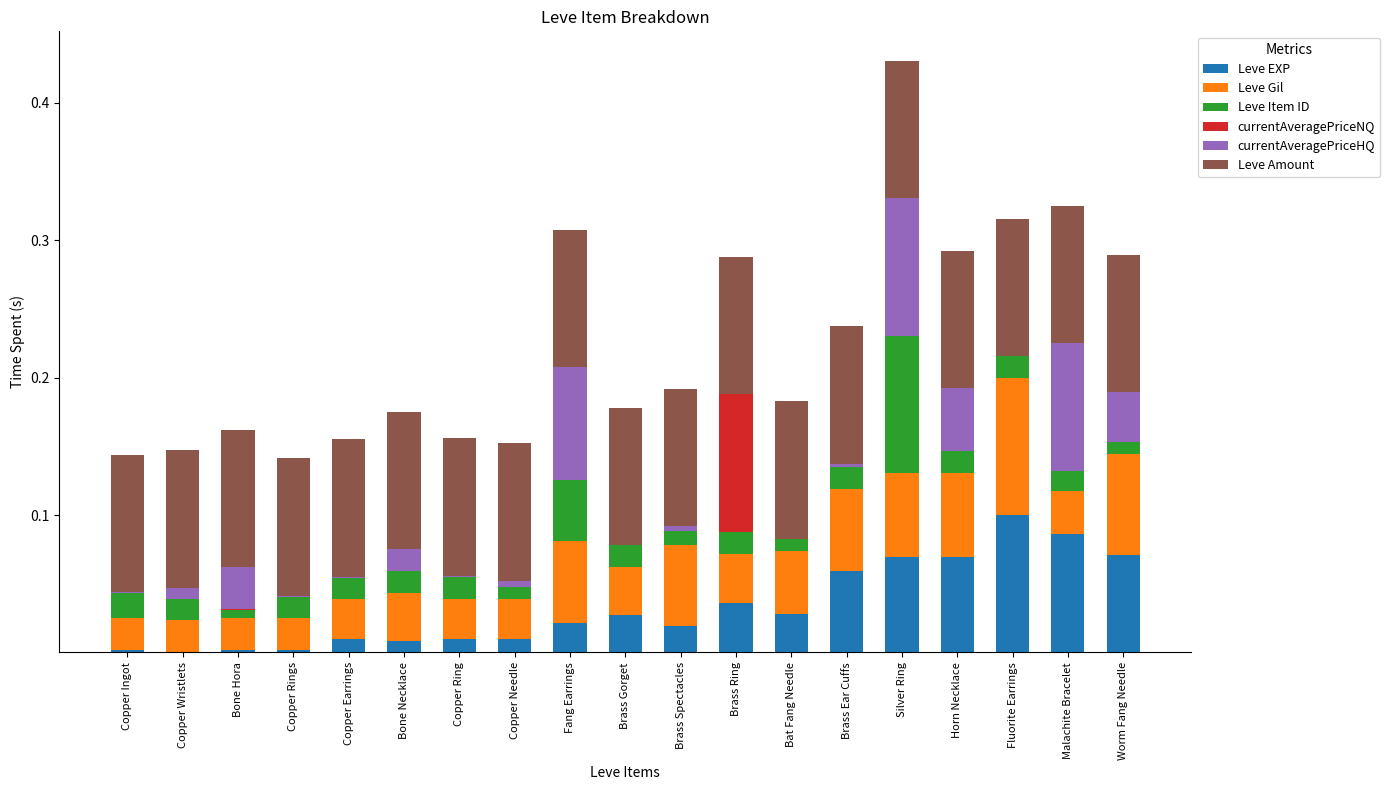

True or false: Leve EXP has a value of 0.0 at Copper Wristlets.

True